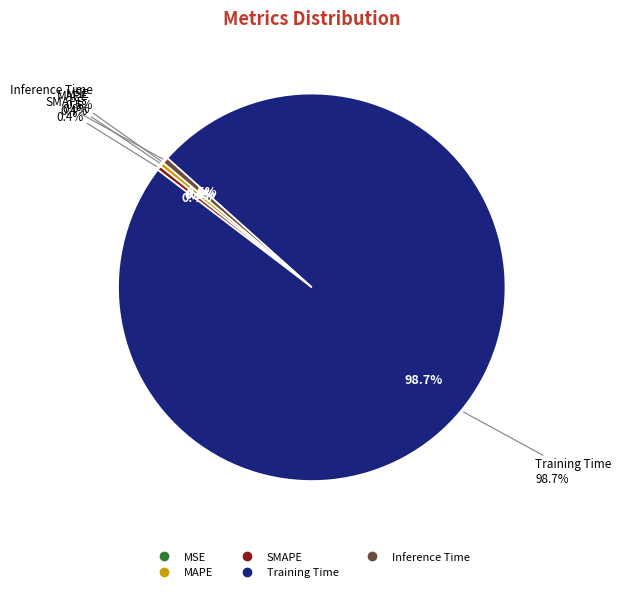

What is the largest slice in the pie chart?

Training Time